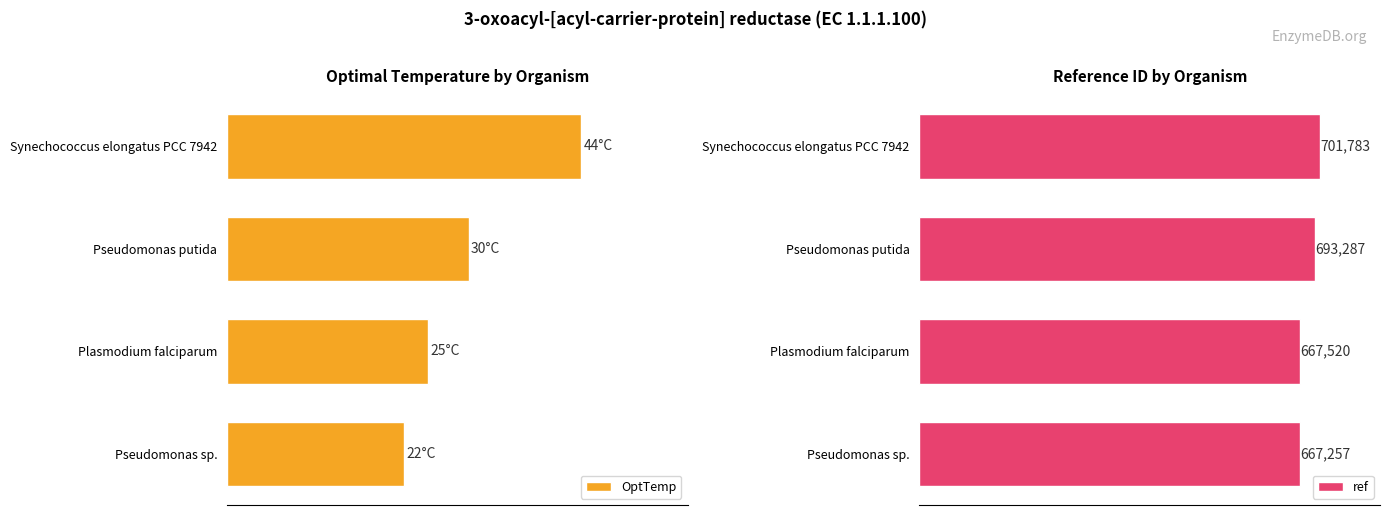

At which label is ref closest to 684520?

Pseudomonas putida